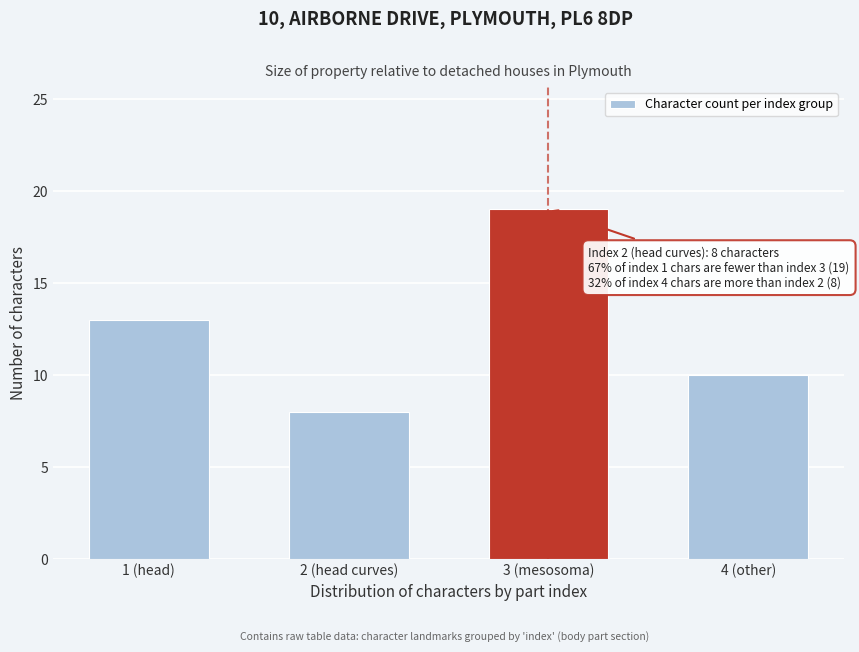

Reading right to left, extract all data points from this chart.

4 (other)=10	3 (mesosoma)=19	2 (head curves)=8	1 (head)=13